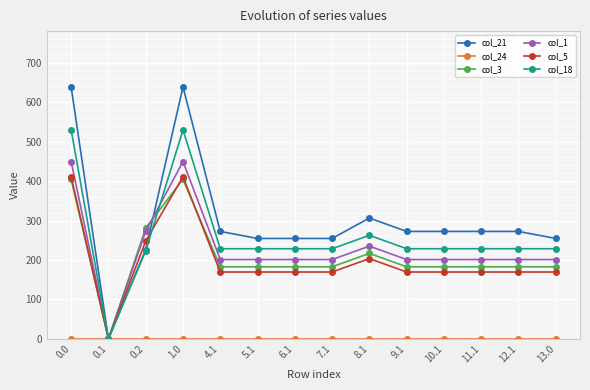

What is the highest value of the col_1 series?

449.5